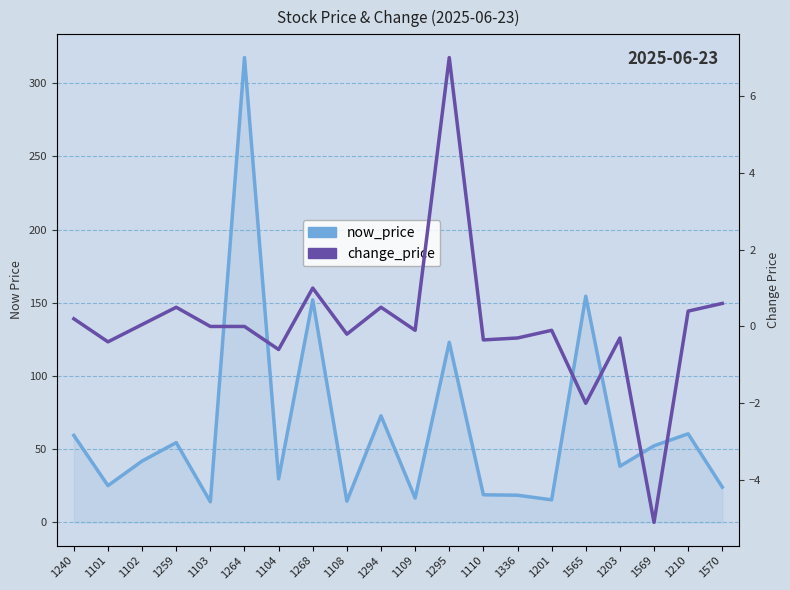

Rank the series at 1110 from highest to lowest value.

now_price, change_price